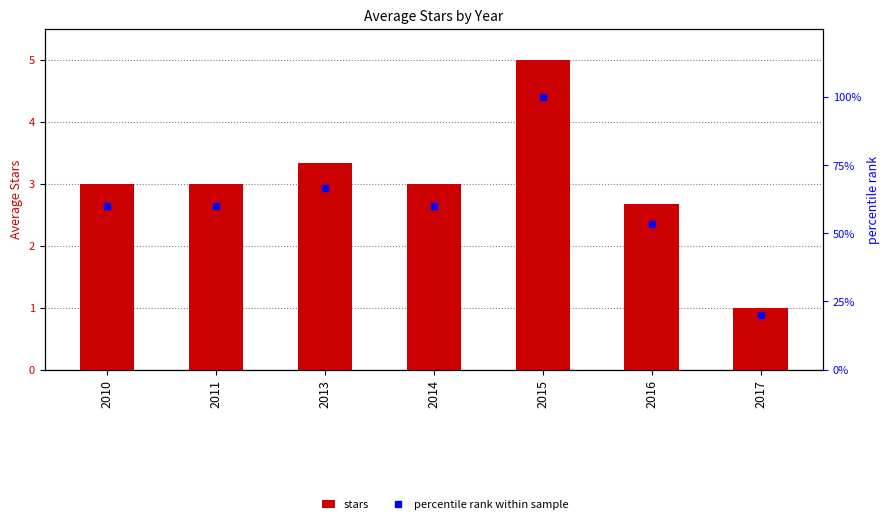

The value of stars at 2010 is 1.6. True or false?

False